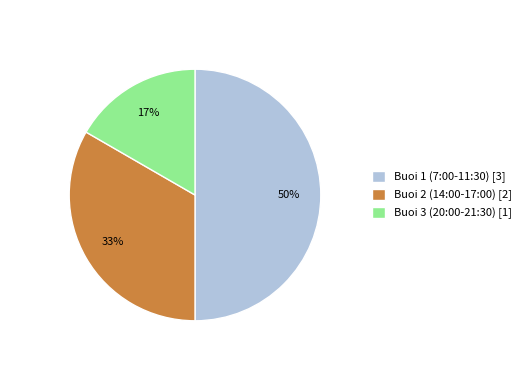

Is the sum of Buoi 1 (7:00-11:30) [3] and Buoi 2 (14:00-17:00) [2] greater than half?

Yes